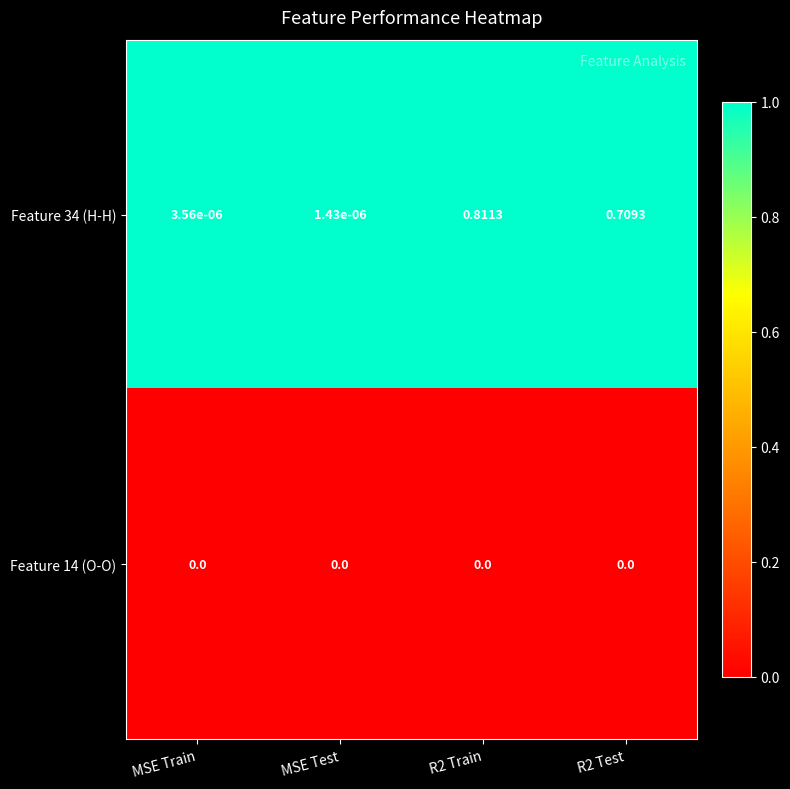

At how many categories does at least one series exceed 0?

4